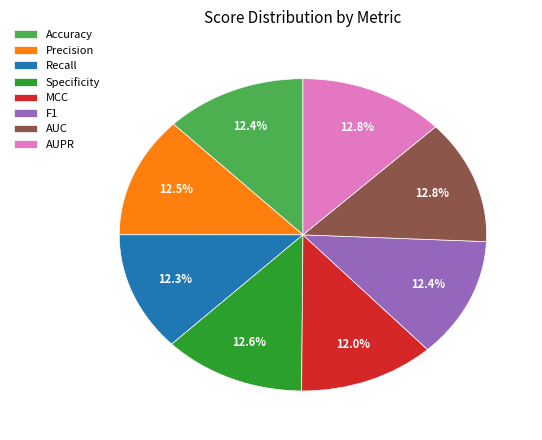

To the nearest percent, what percentage of the pie is F1?

12%